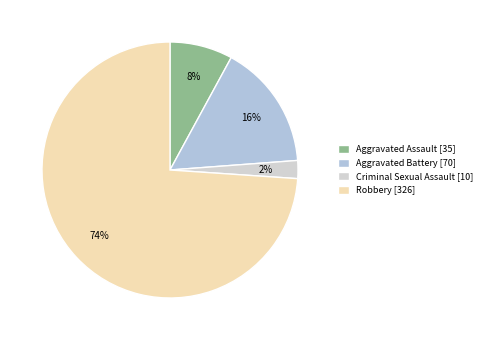

Is there any slice that represents more than half of the pie?

Yes